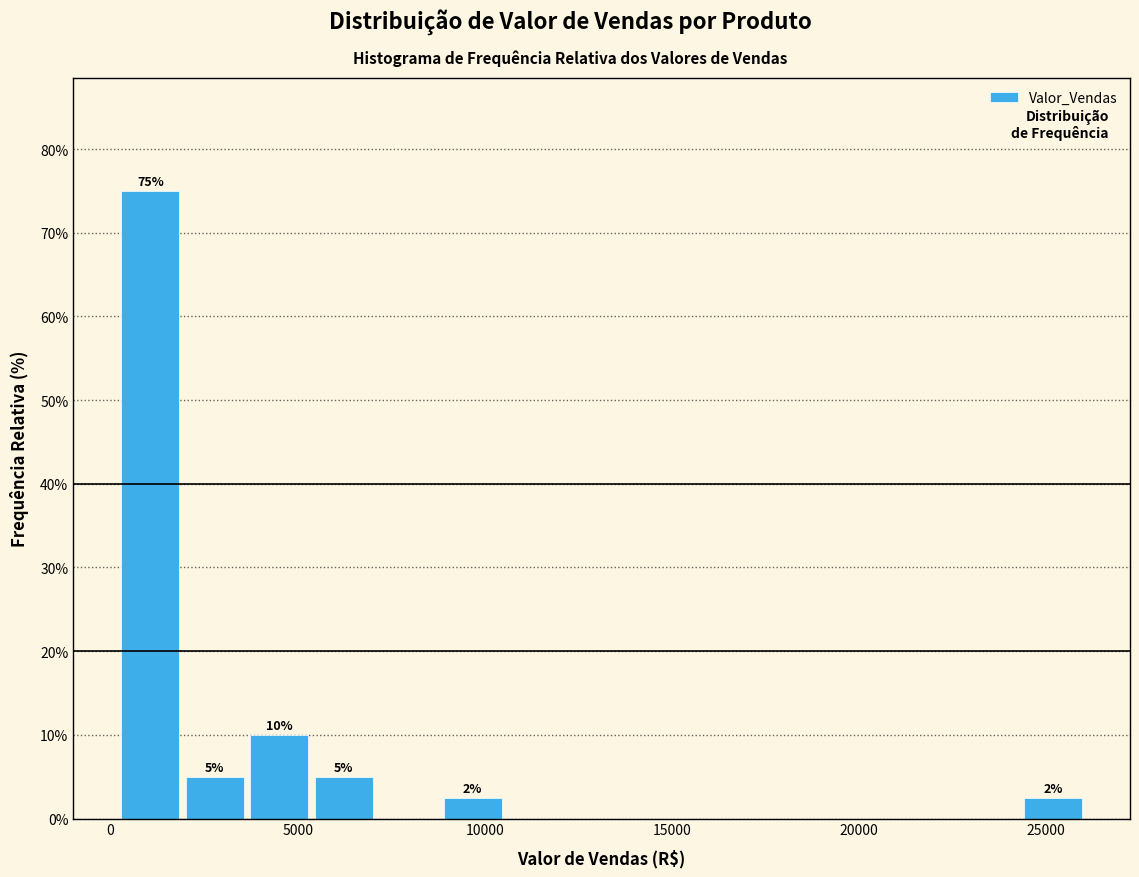

Around what value on the x-axis is the tallest bar? Give the approximate position of its centre, as read against the axis.

1000